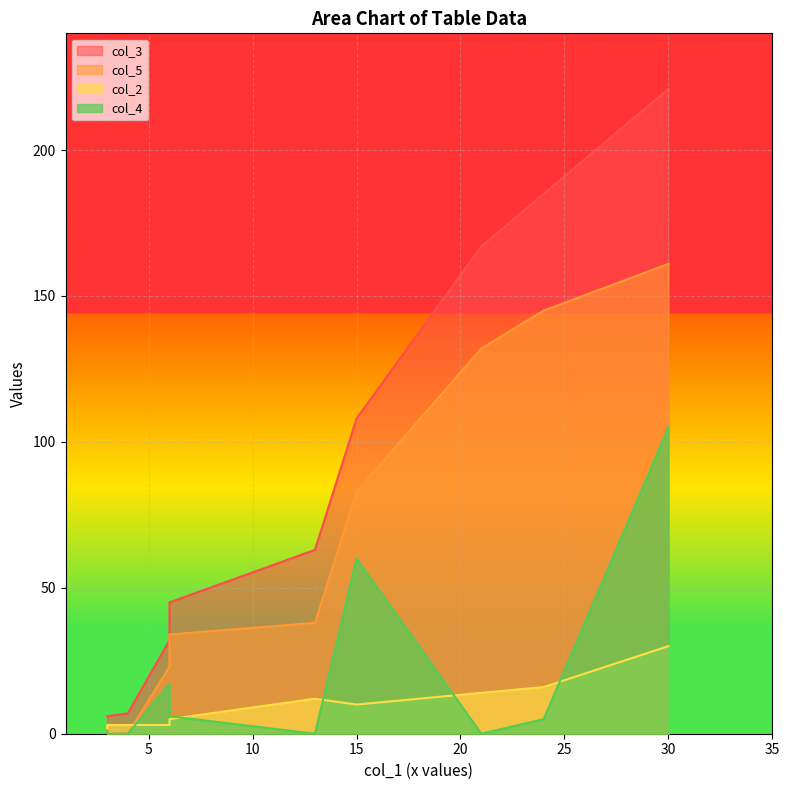

True or false: col_2 has more than 2 points higher than both neighbors.

False